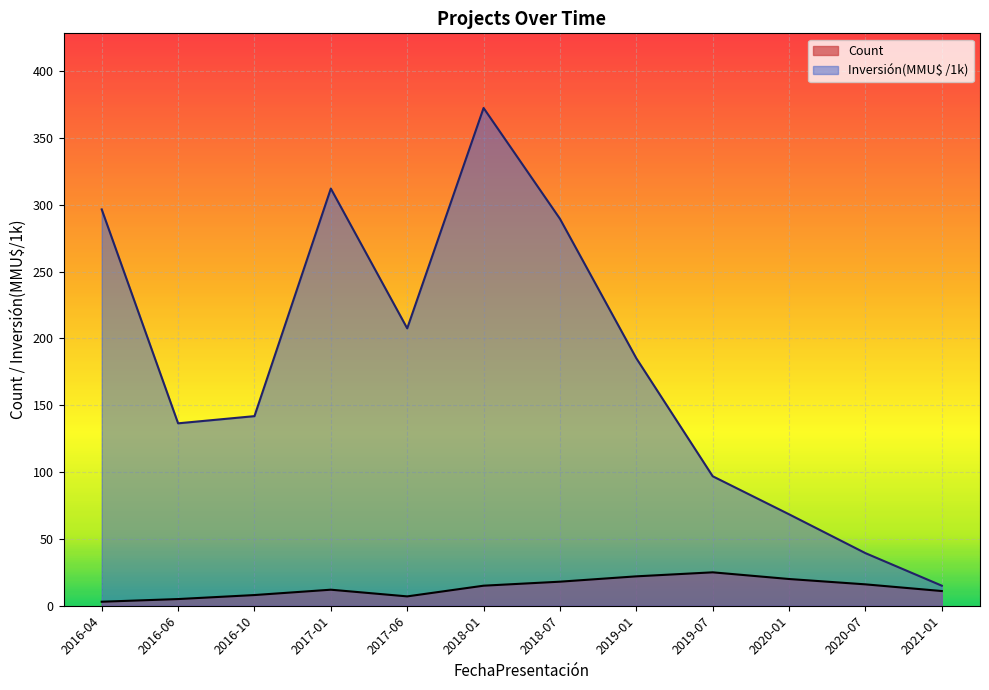

Which category has the lowest value in the Count series?

2016-04